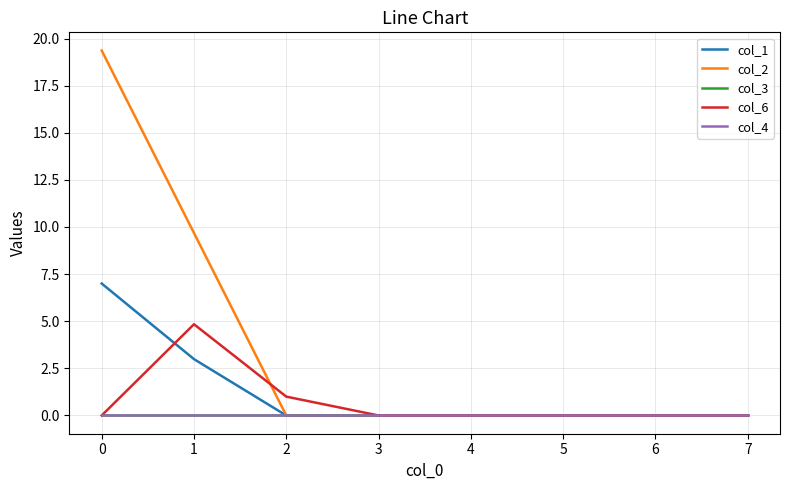

What is the difference between the highest and lowest values at 1?

9.7